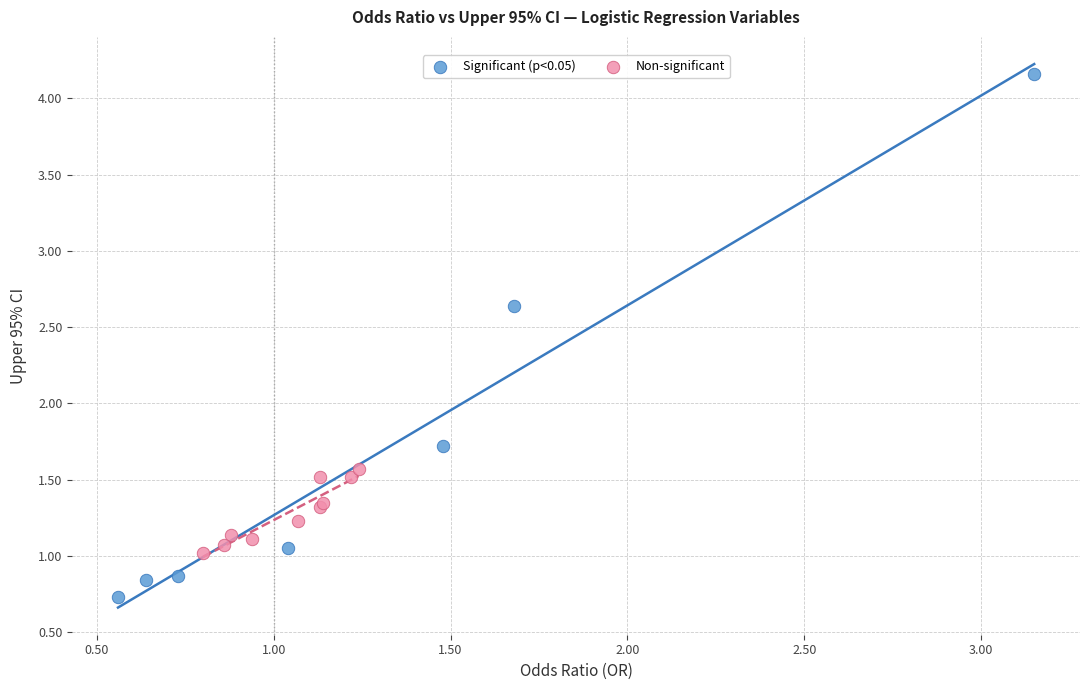

Which series reaches the maximum Y coordinate?

Significant (p<0.05)